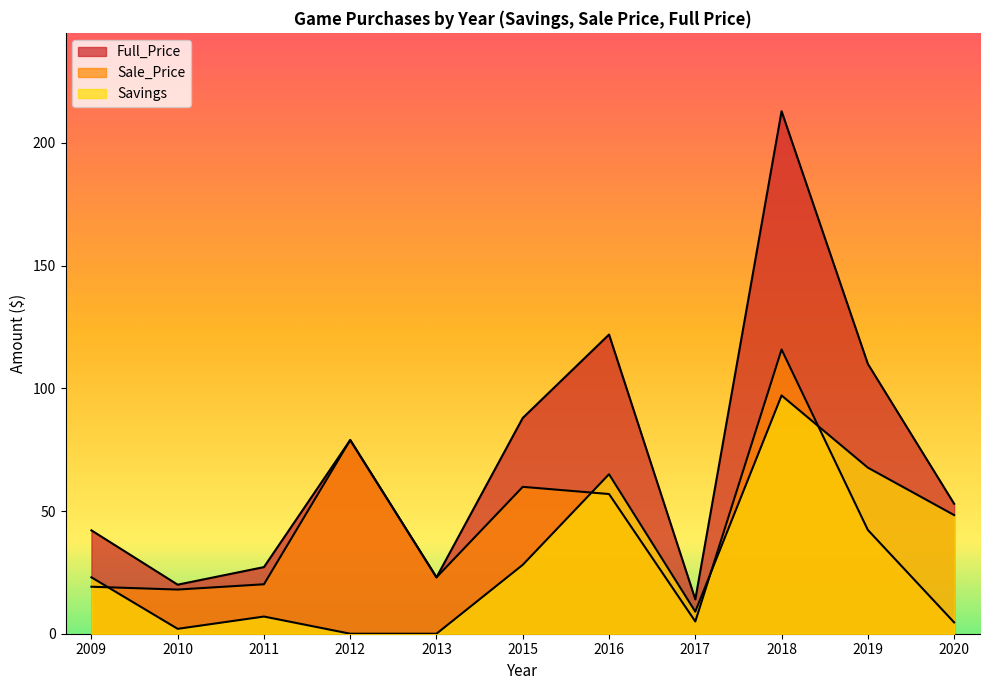

Rank the series at 2011 from lowest to highest value.

Savings, Sale_Price, Full_Price